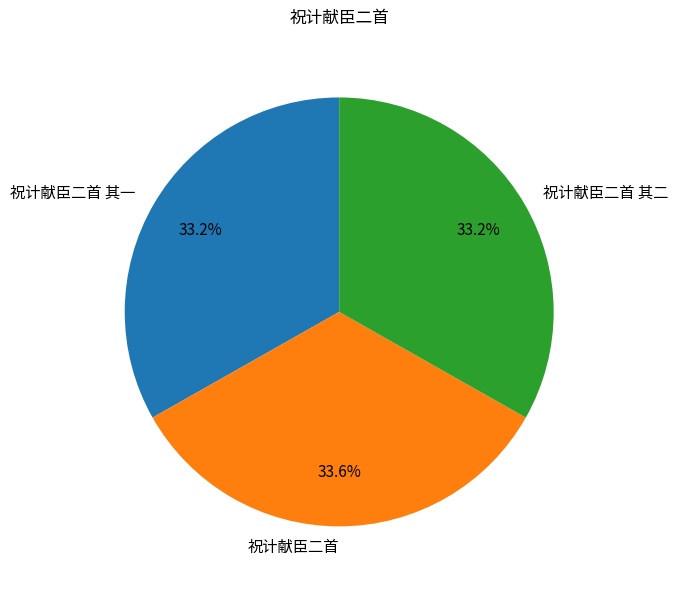

Approximately how many times larger is the value at 祝计献臣二首 其二 compared to 祝计献臣二首 其一?

1.0